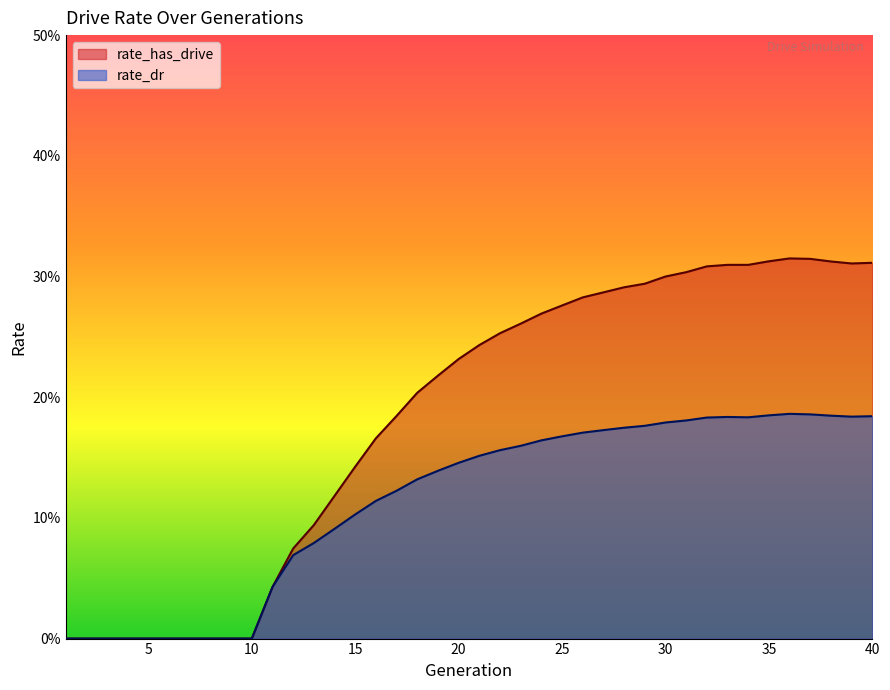

List the series in order of their peak value, lowest first.

rate_dr, rate_has_drive